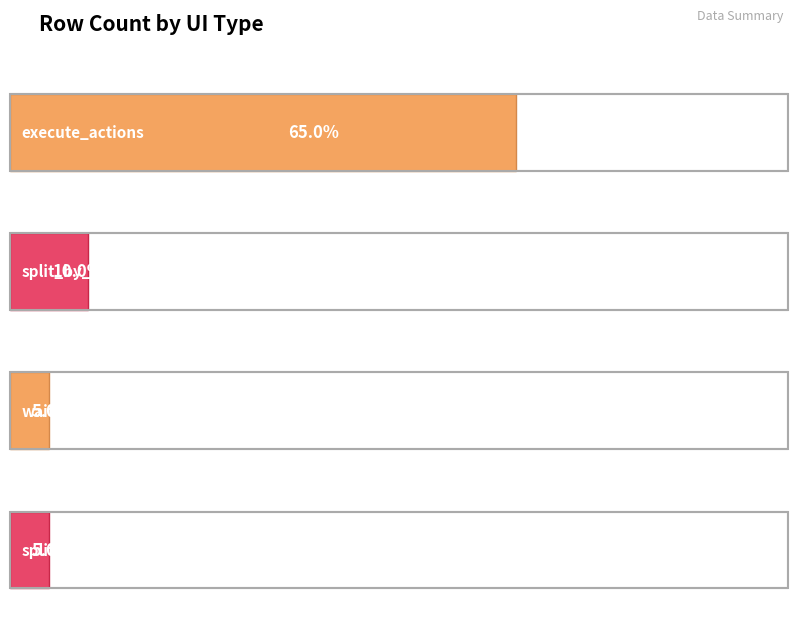

How many series are shown in this chart?

1